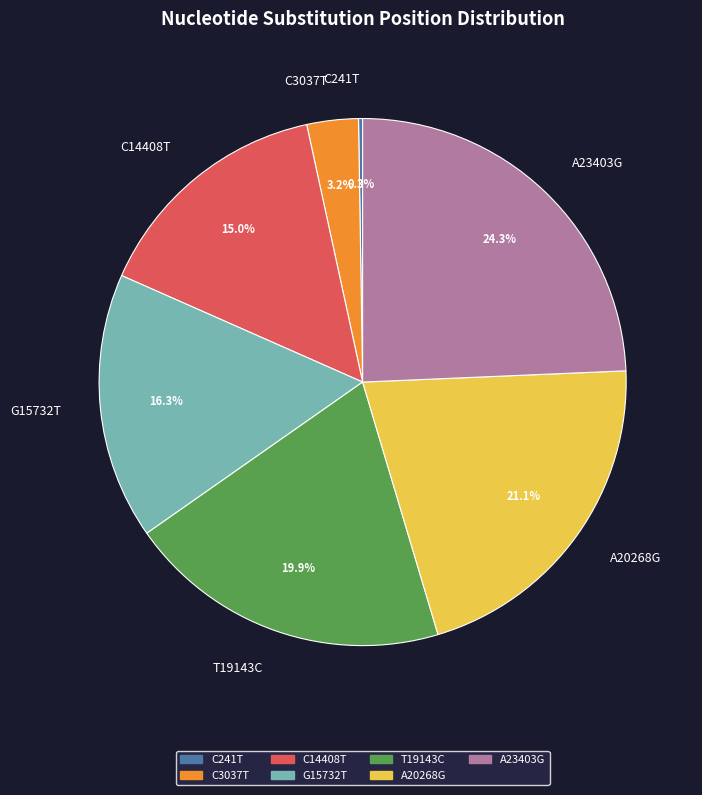

Which category has the biggest portion of the pie?

A23403G